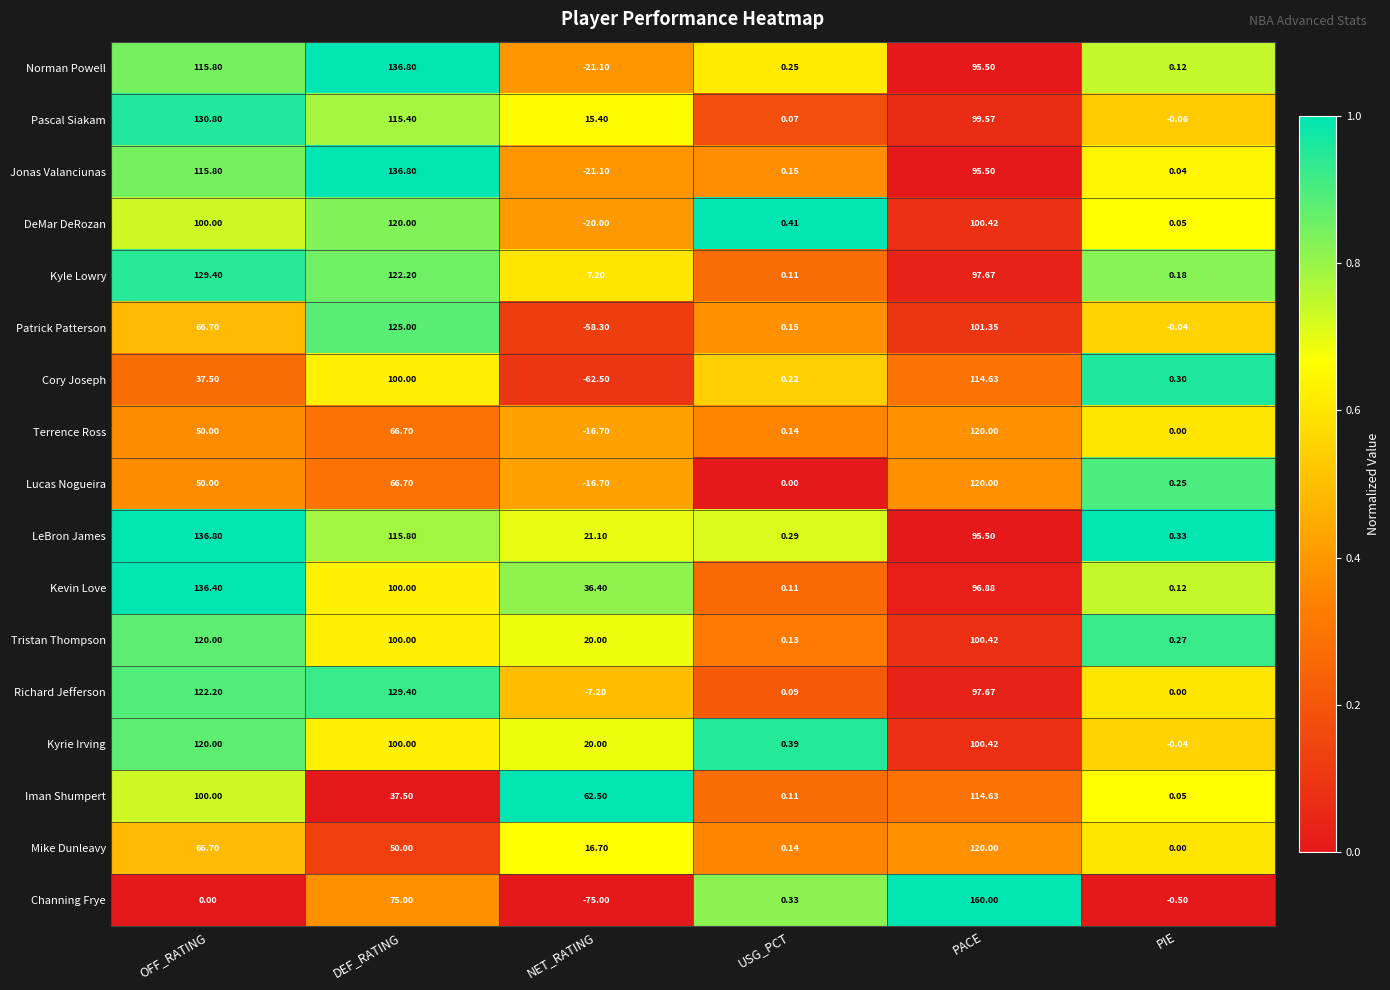

Which category has the highest value across all series?

PACE